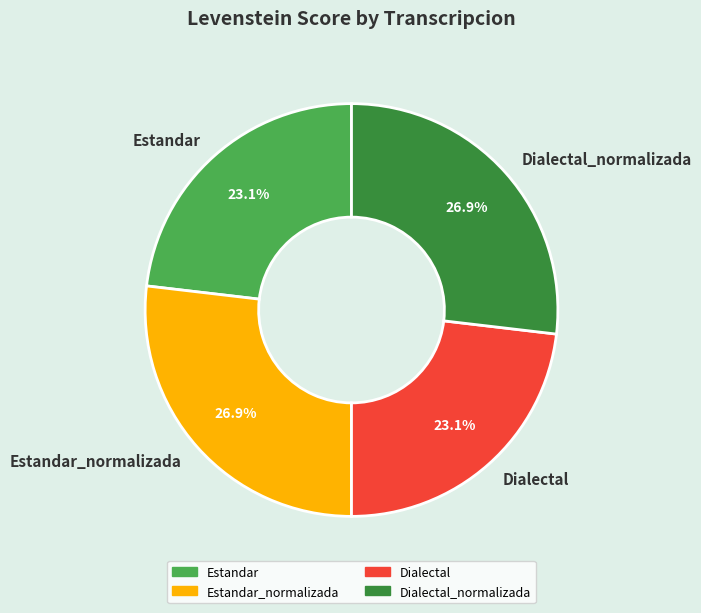

What portion of the pie excludes Estandar?

76.9%